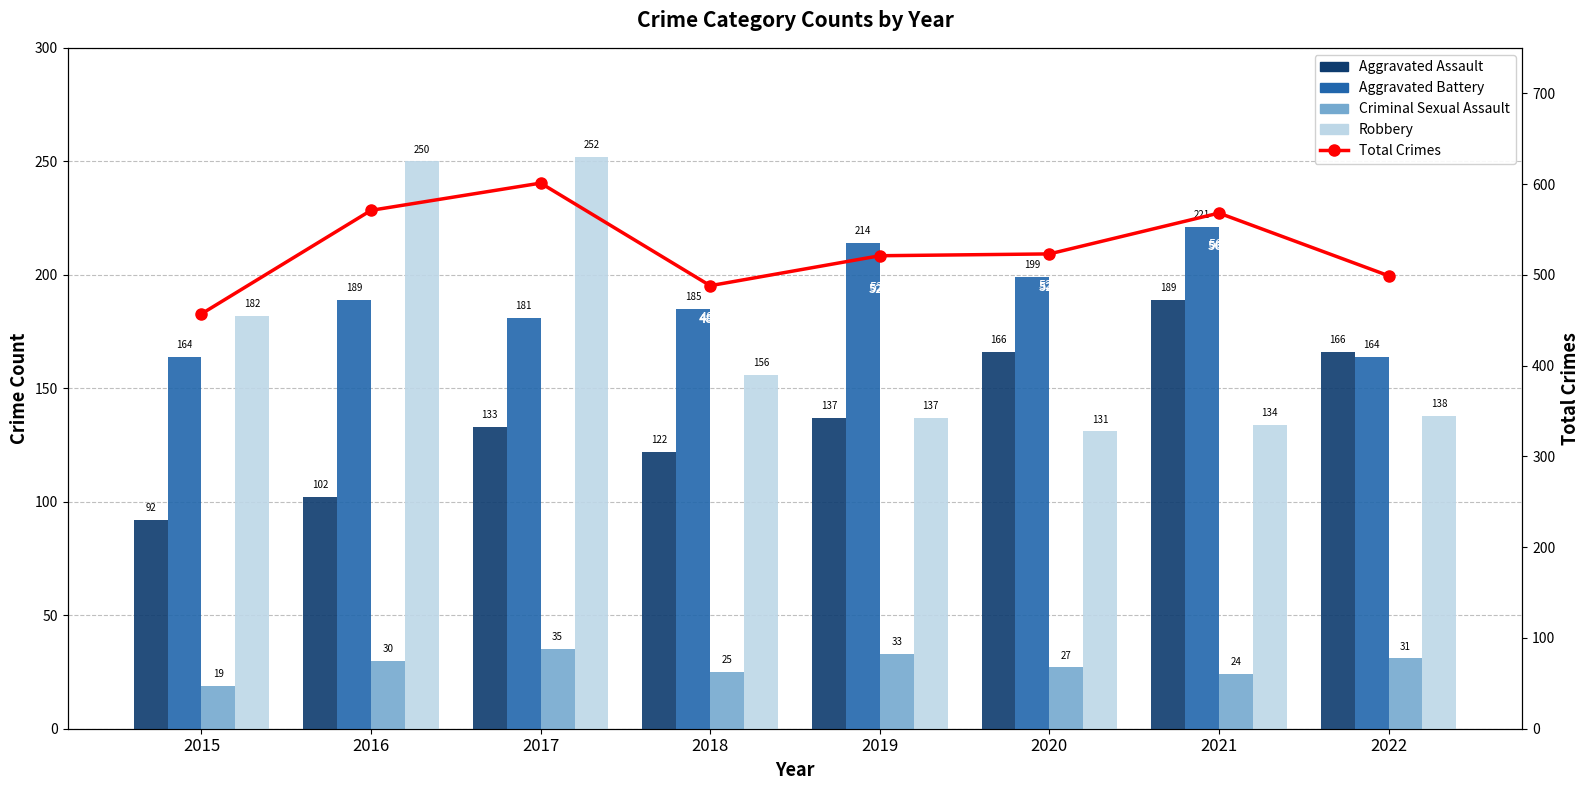

At which label is Robbery closest to 191?

2015